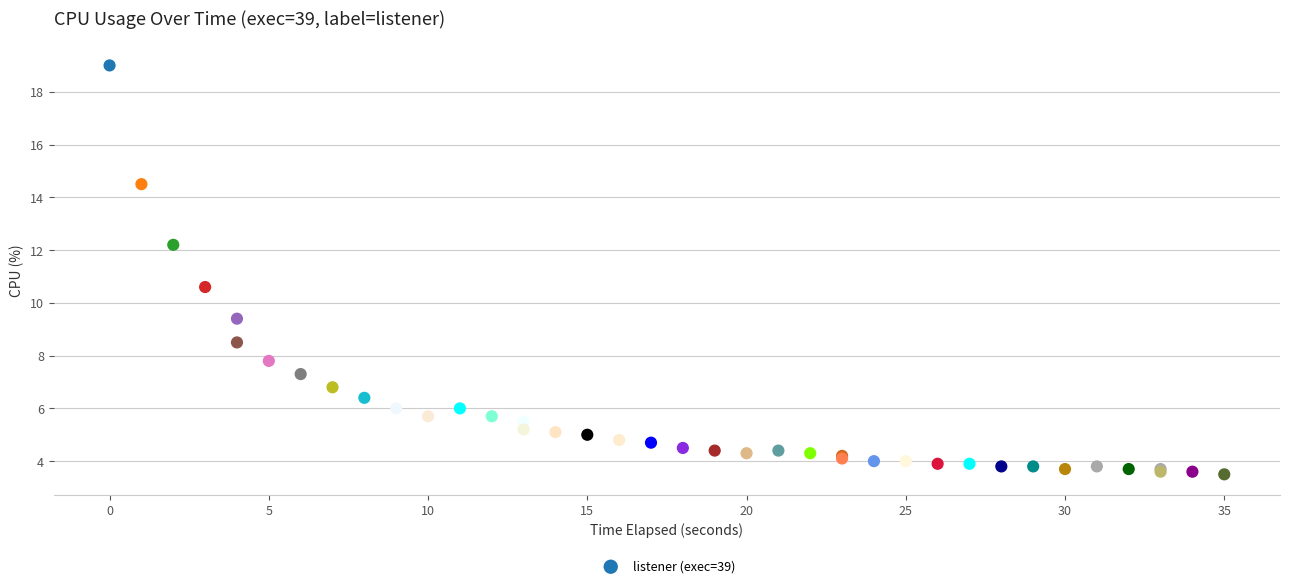

What Y value in the scatter plot is closest to 11?

10.6